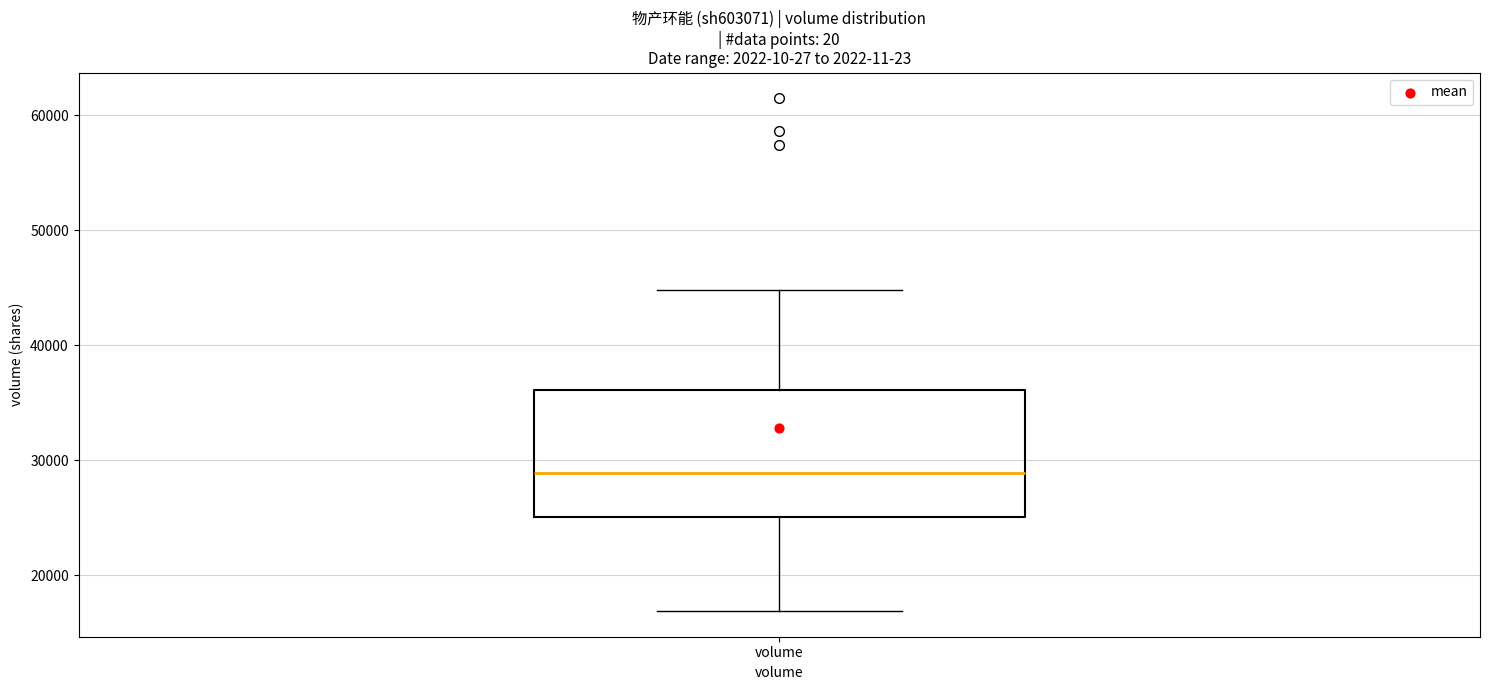

Read this box plot against the y-axis: the position of the median line, the range covered by the box, and the ends of both whiskers. The values are not printed on the chart, so give them approximately, as read against the axis.

median 29000, box 25000 to 36000, whiskers 17000 to 45000